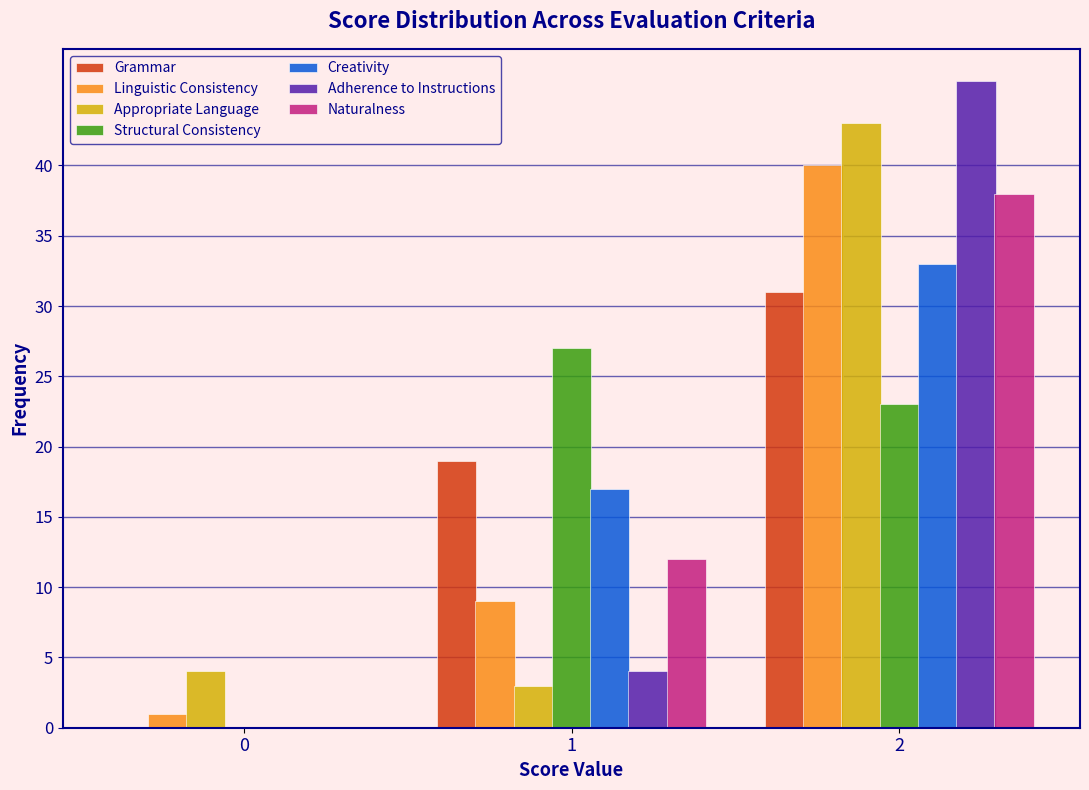

Reading left to right, list all the values displayed in this chart.

Grammar: 0=0	1=19	2=31
Linguistic Consistency: 0=1	1=9	2=40
Appropriate Language: 0=4	1=3	2=43
Structural Consistency: 0=0	1=27	2=23
Creativity: 0=0	1=17	2=33
Adherence to Instructions: 0=0	1=4	2=46
Naturalness: 0=0	1=12	2=38